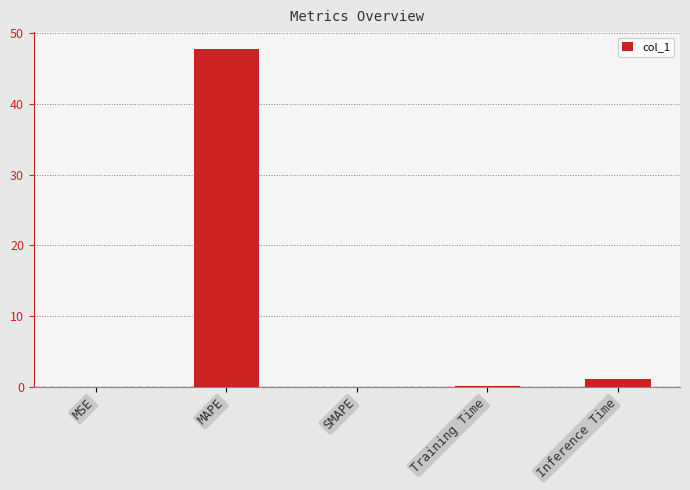

Between MSE and Inference Time, which is larger?

Inference Time